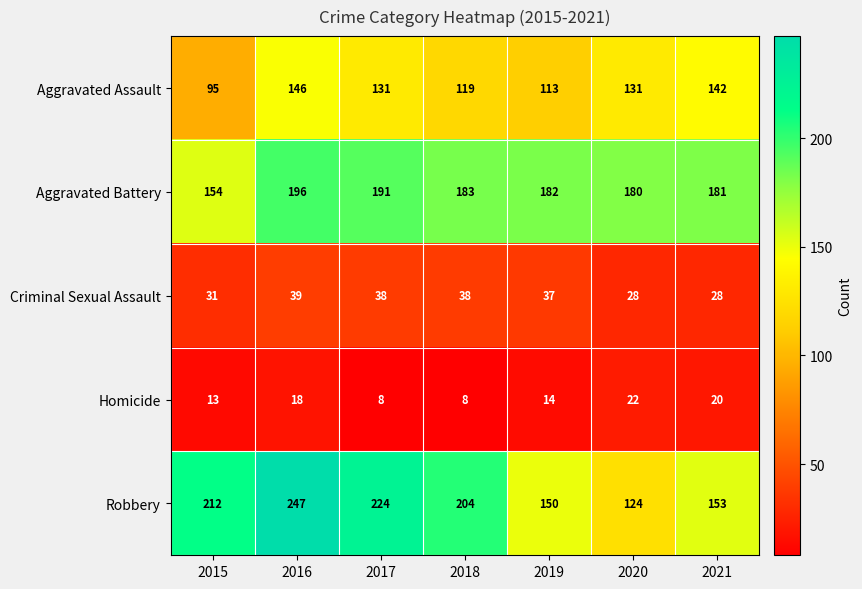

Where does the Criminal Sexual Assault series first go above 37?

2016